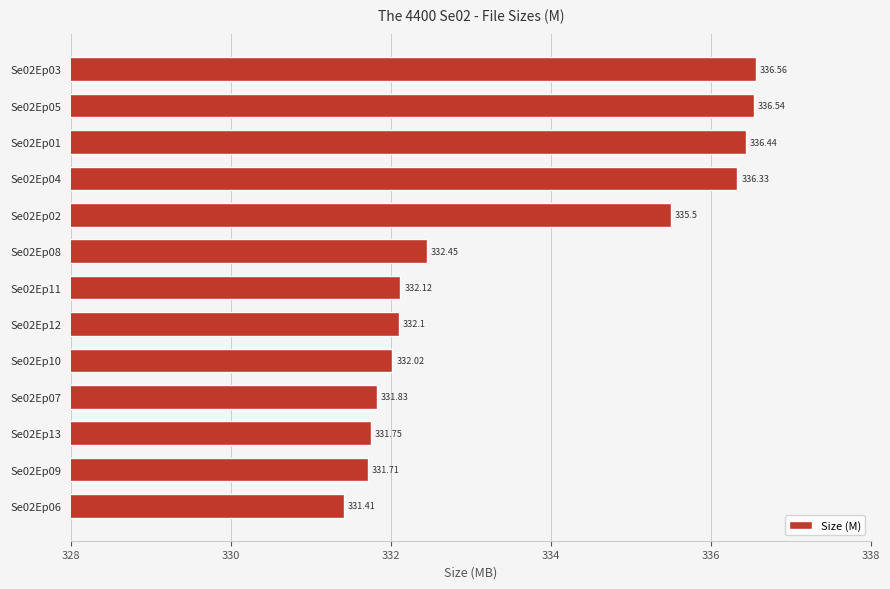

What is the difference between the values at Se02Ep06 and Se02Ep08?

1.0